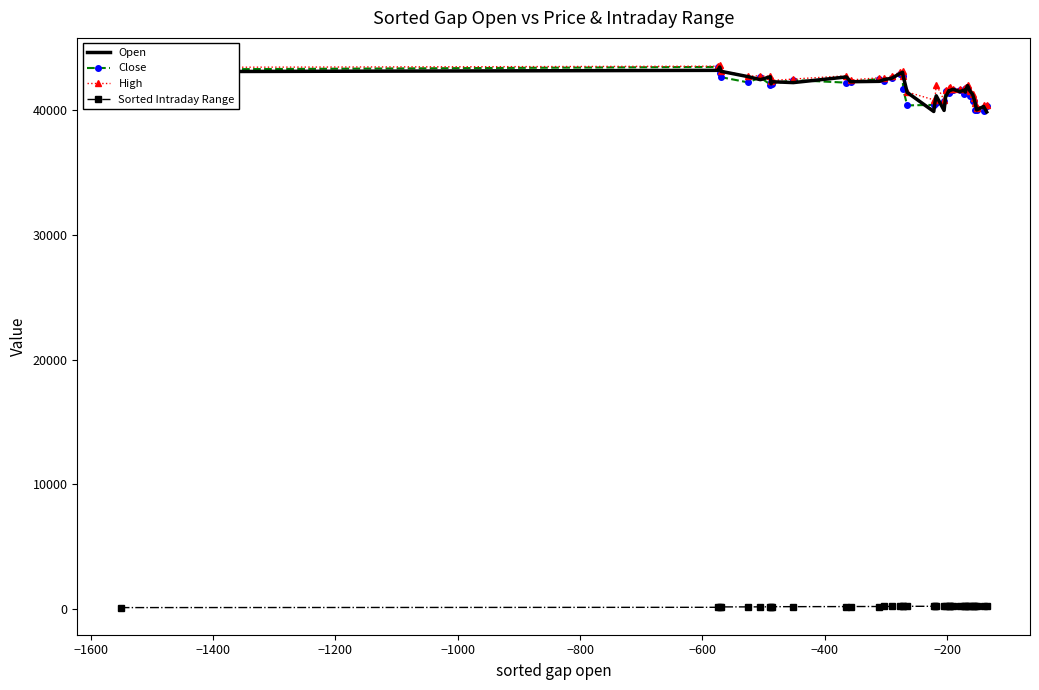

True or false: Sorted Intraday Range and Open intersect in this chart.

False